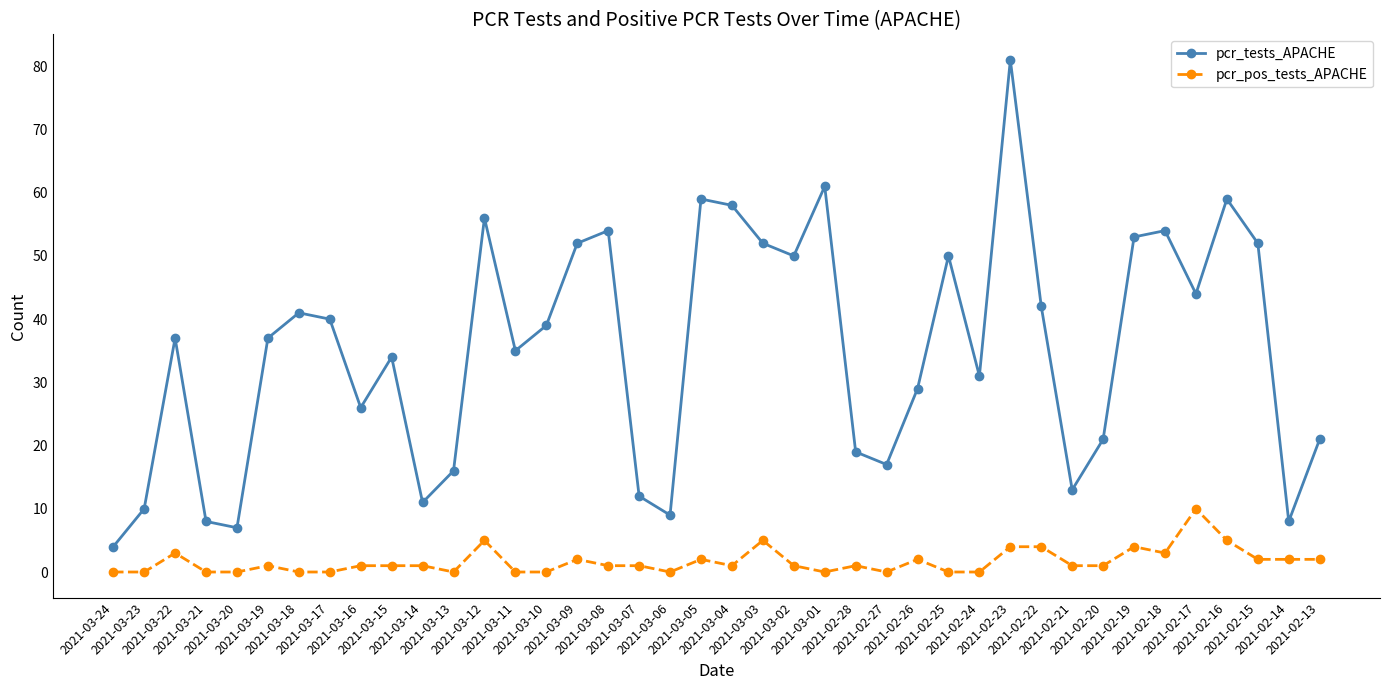

What is the label of the 38th point from the right?

2021-03-22